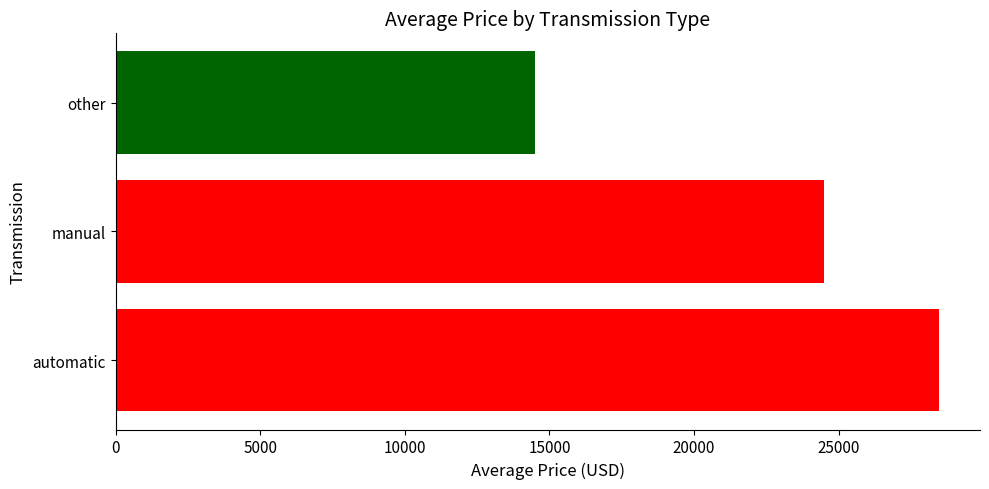

Is it true that the value at automatic is 28465?

True